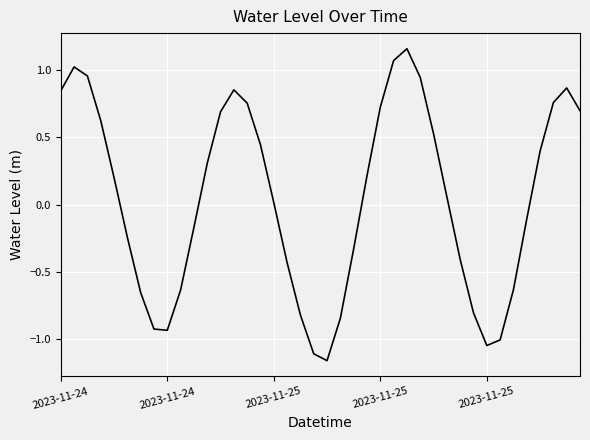

What is the difference between the maximum and minimum values?

2.3